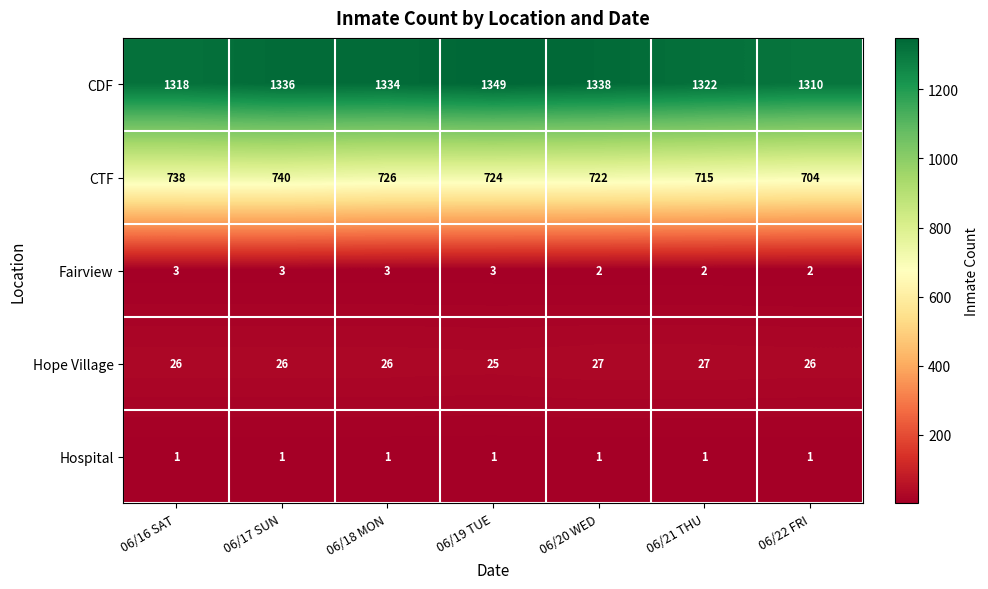

Which series has the largest total across all categories?

CDF